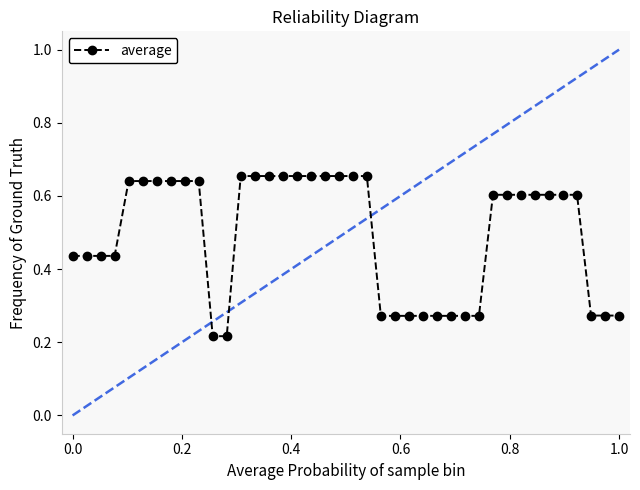

Count the values in the range 0 to 1.

40